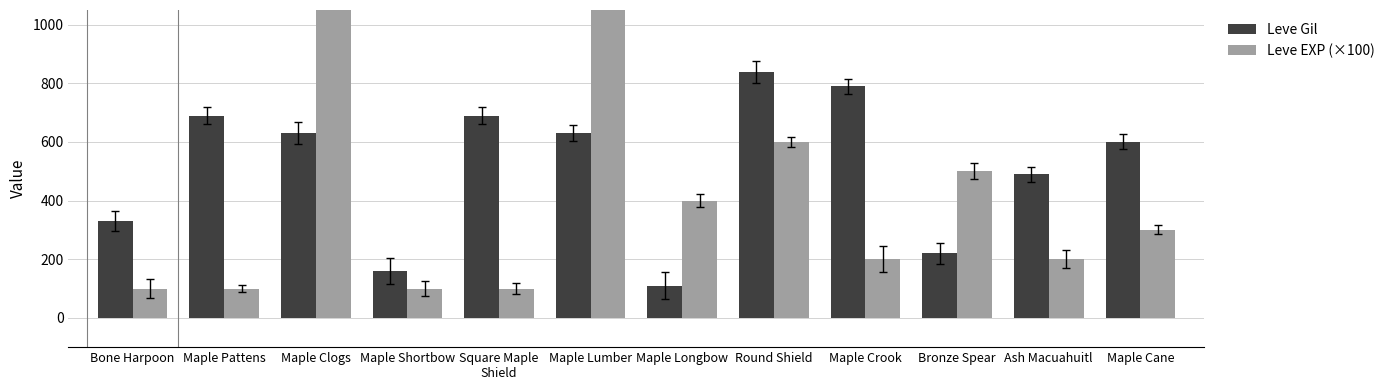

At which category is the sum across all series the highest?

Maple Clogs